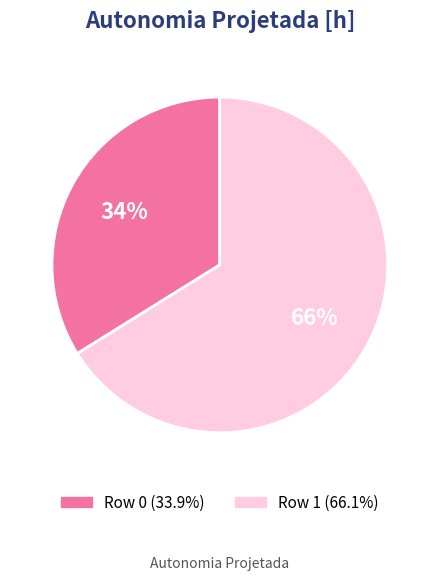

How many segments does this pie chart have?

2